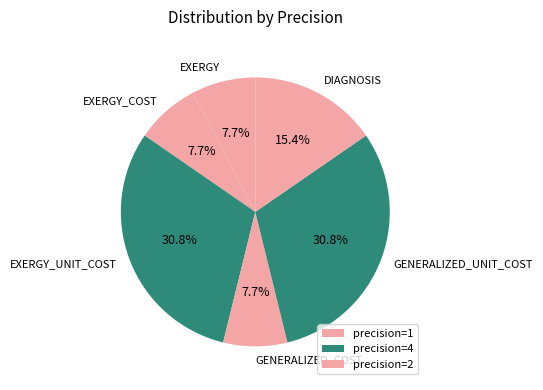

What percentage is the EXERGY_COST slice, to the nearest percent?

8%